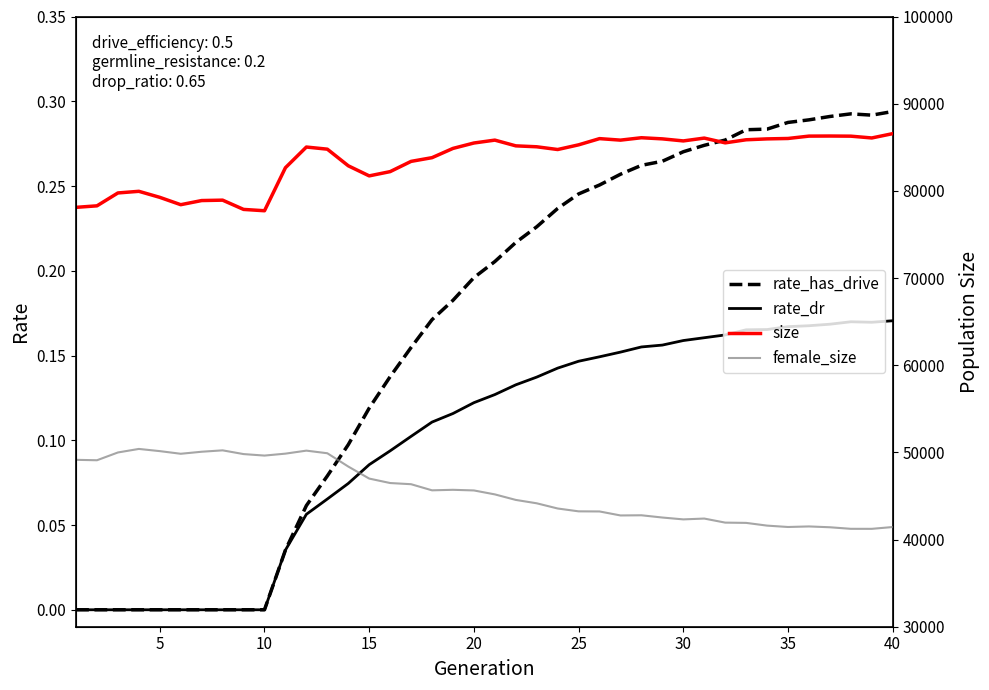

How many series are shown in this chart?

4